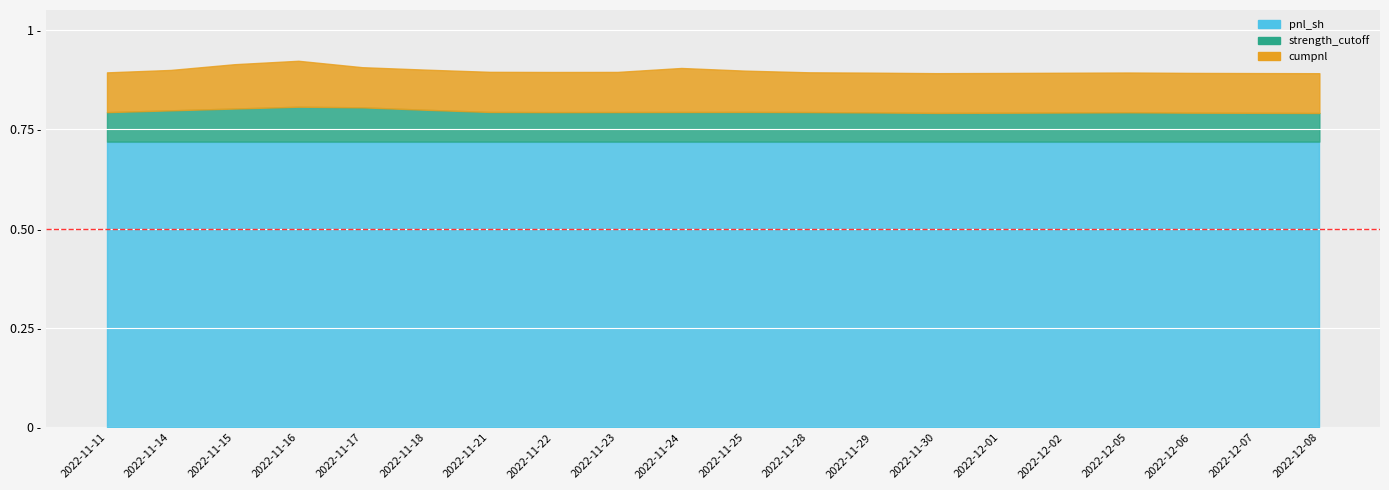

Which category has the highest value across all series?

2022-11-11